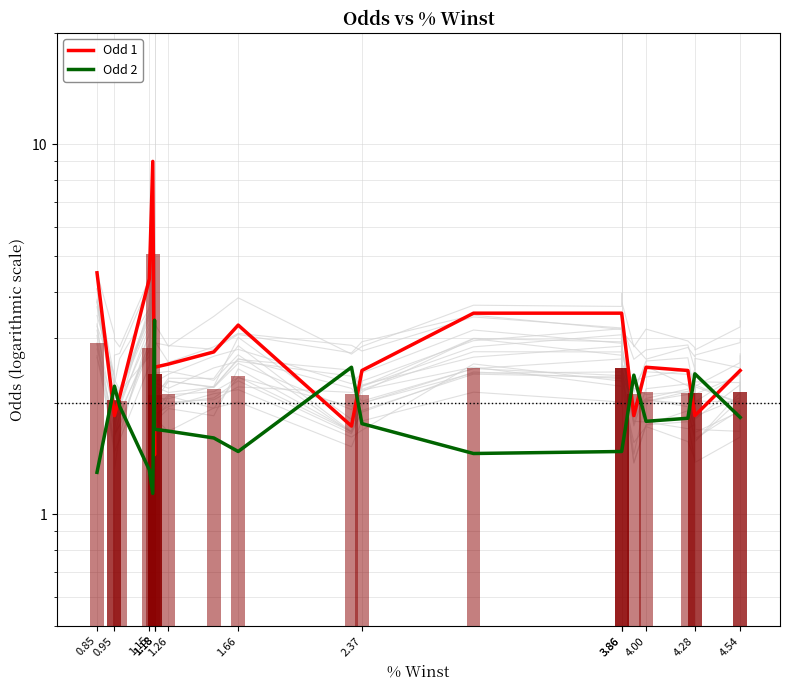

How many distinct data groups are displayed?

2